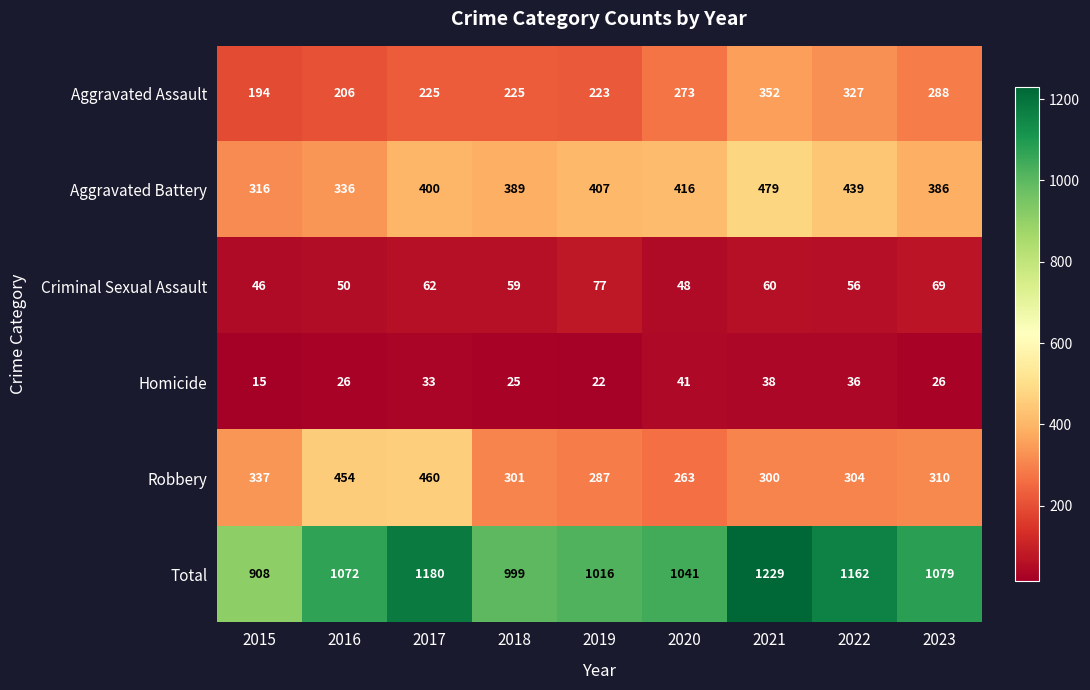

What is the average value of the Criminal Sexual Assault series?

59